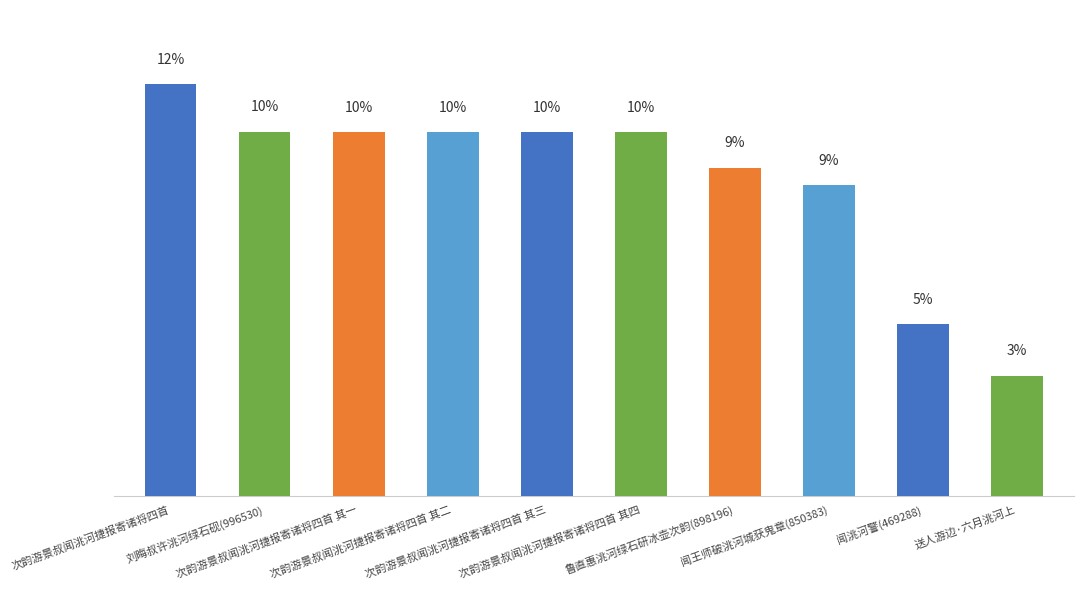

What is the label of the 10th bar from the left?

送人游边·六月洮河上